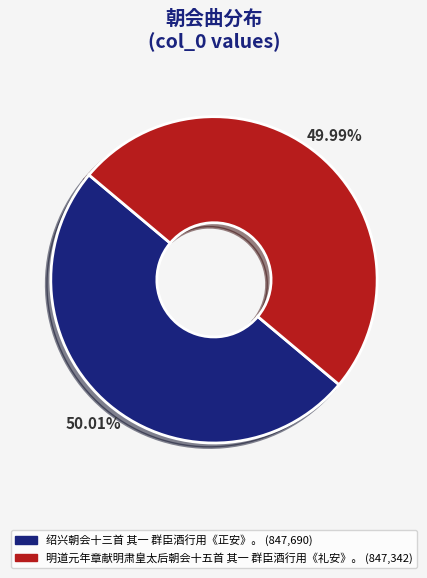

Is there any slice that represents more than half of the pie?

Yes